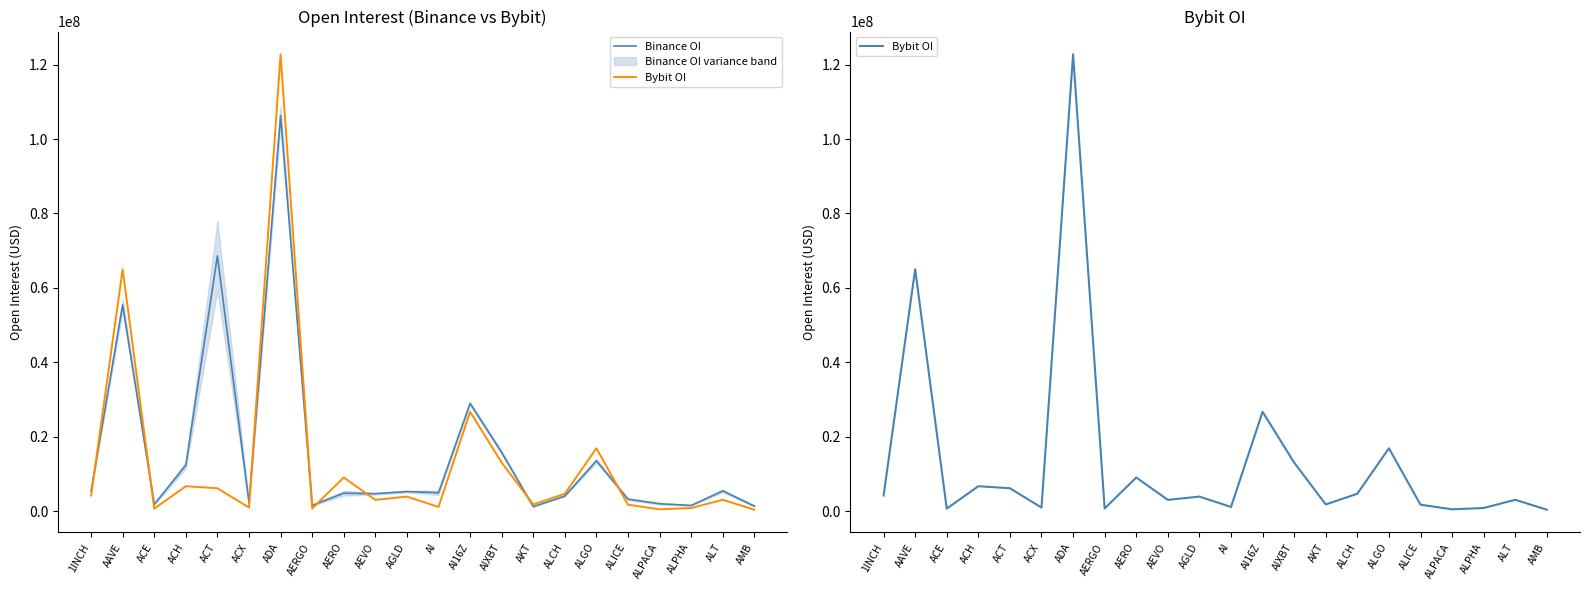

What is the smallest value displayed?

417398